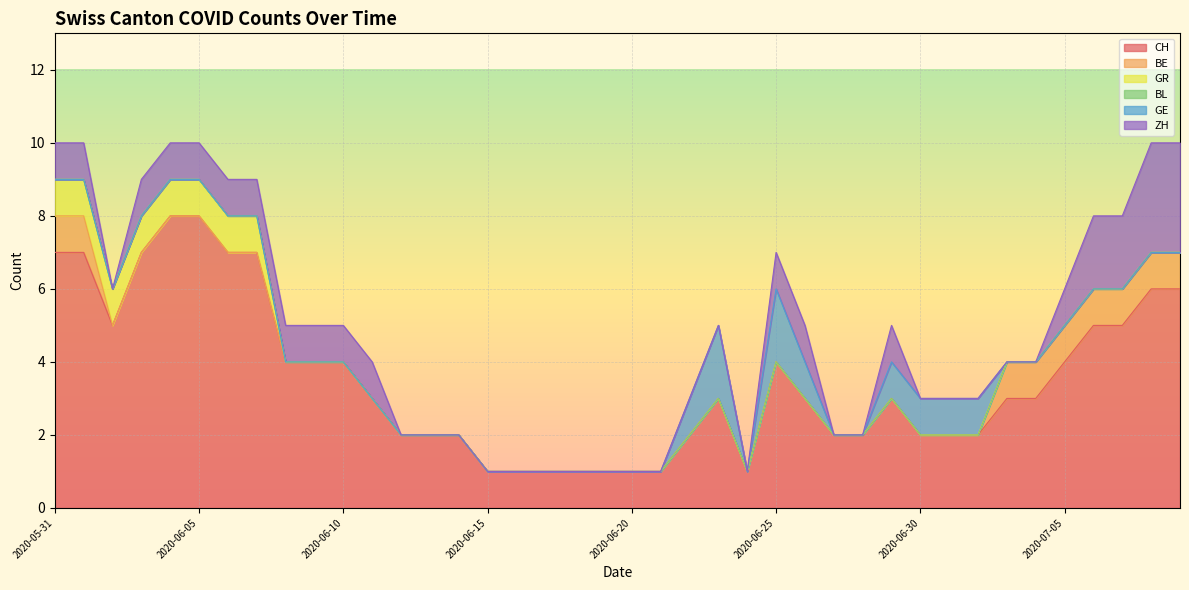

How many lines are shown in the chart?

6